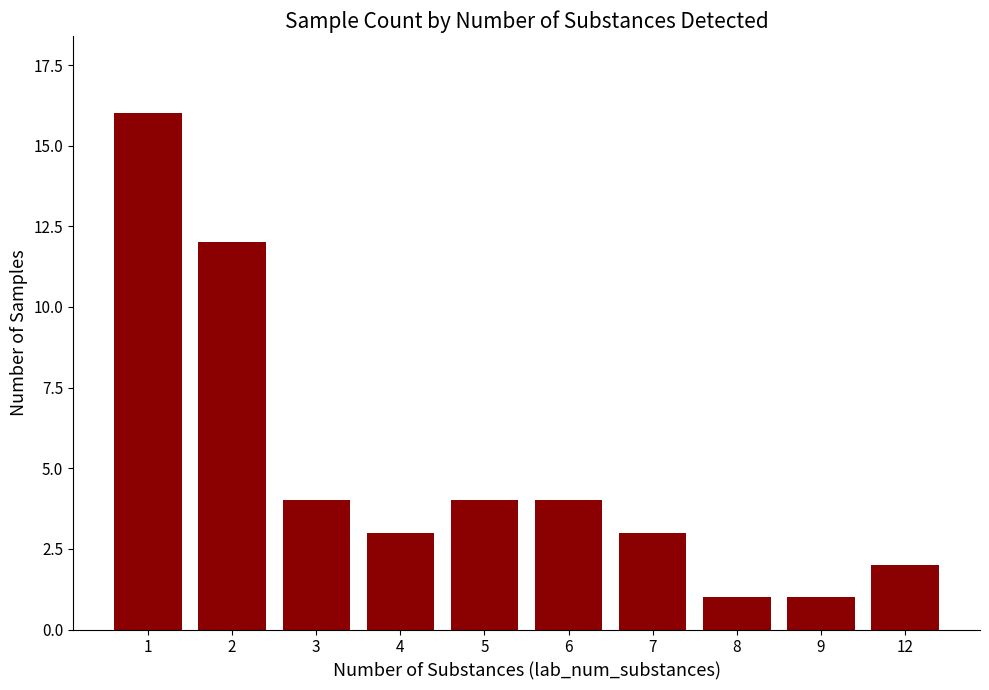

What is the value of the 4th bar from the left?

3